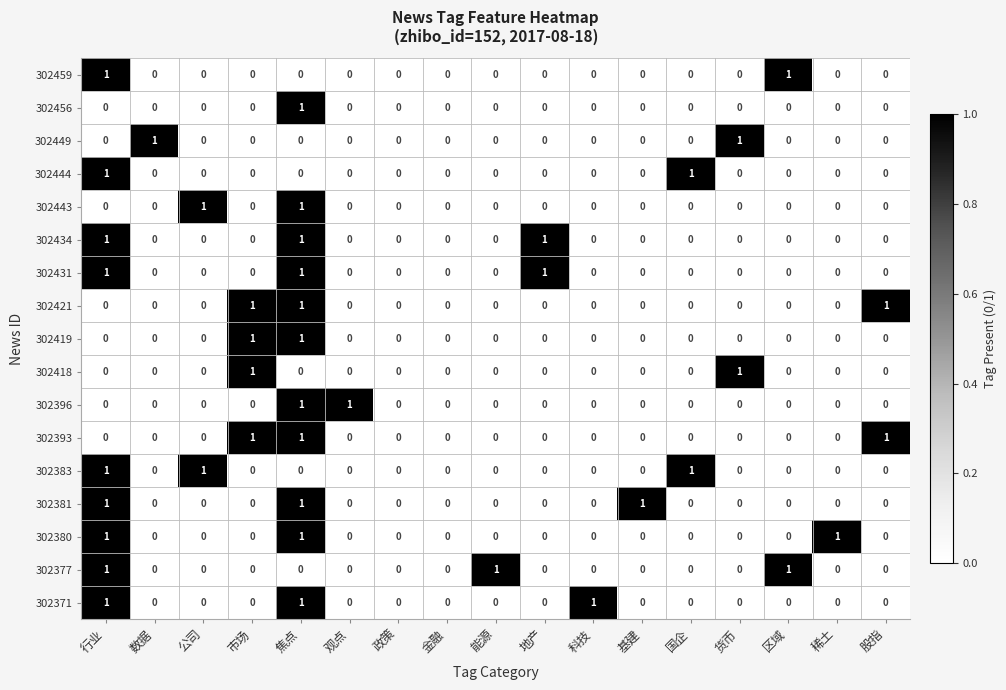

Count the number of data series in this chart.

17